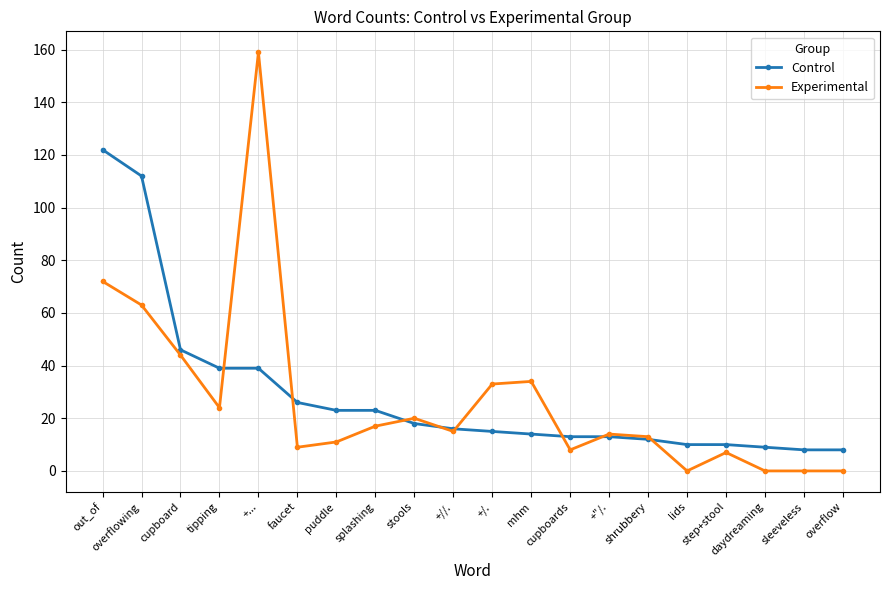

What is the difference between the maximum and second lowest values in the Control series?

114